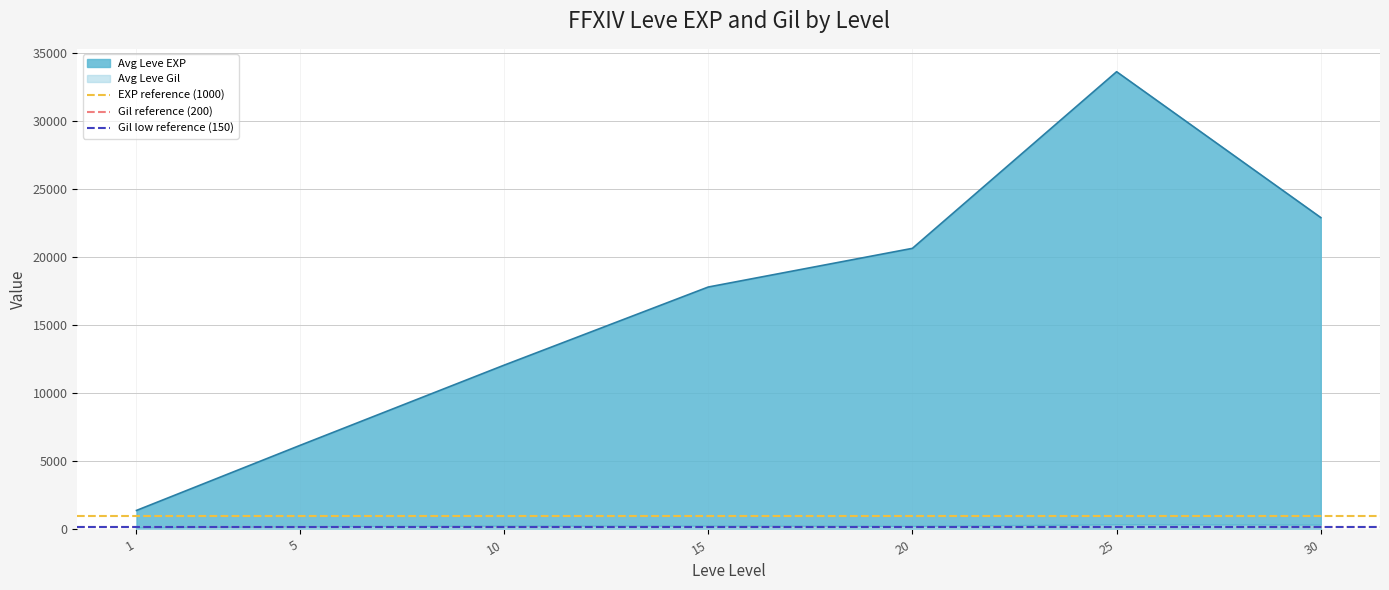

Is the value of Gil reference (200) at 1 greater than the value of Gil low reference (150) at 1?

Yes